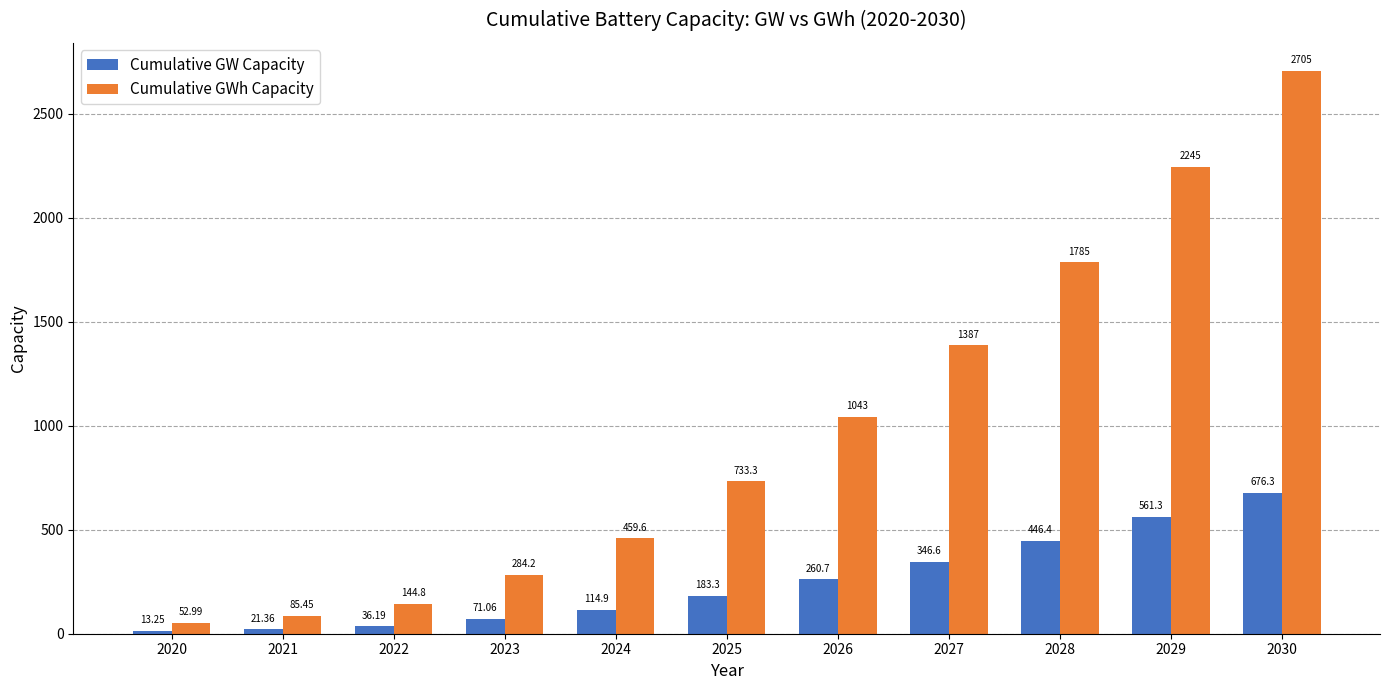

Rank the categories by Cumulative GWh Capacity value from highest to lowest.

2030, 2029, 2028, 2027, 2026, 2025, 2024, 2023, 2022, 2021, 2020